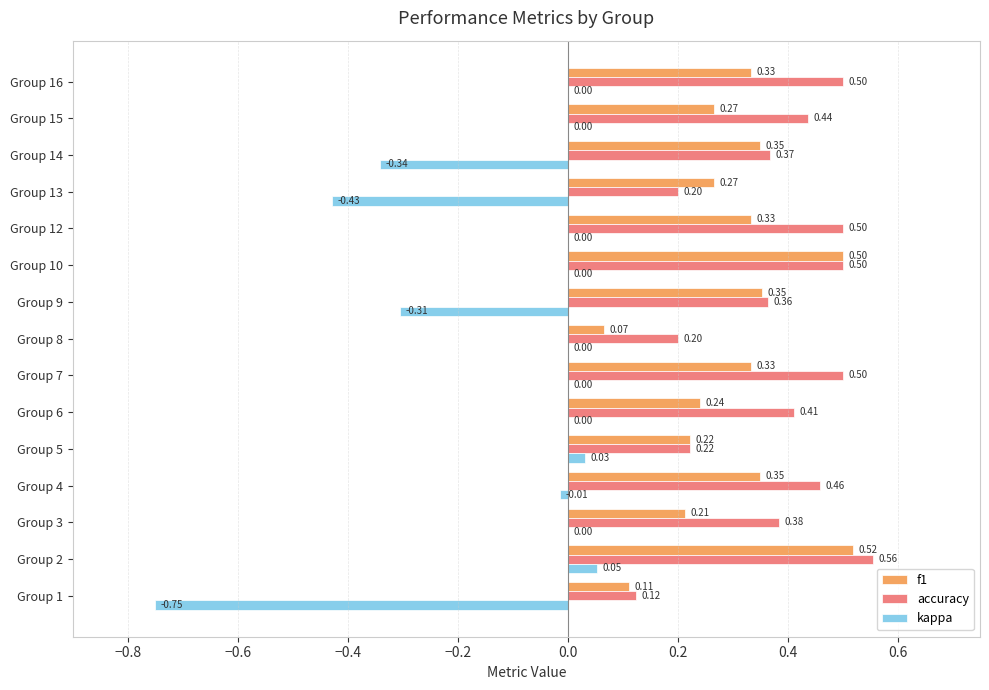

Which series changed the most between Group 12 and Group 14?

kappa